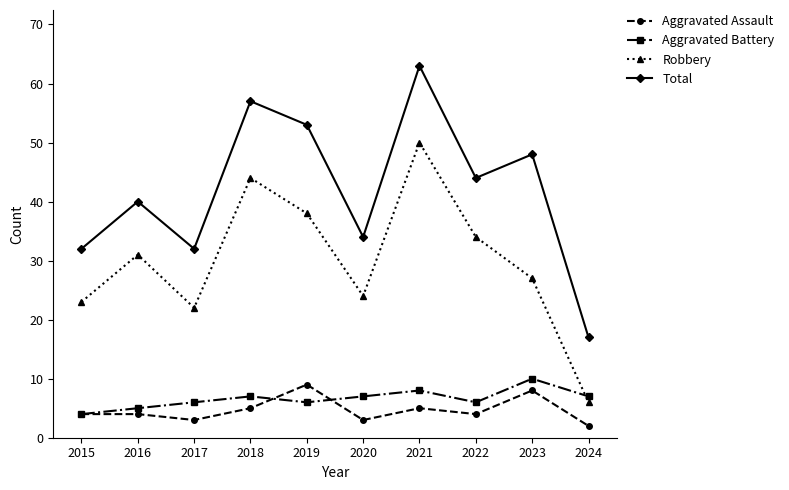

What is the minimum value for Total?

17